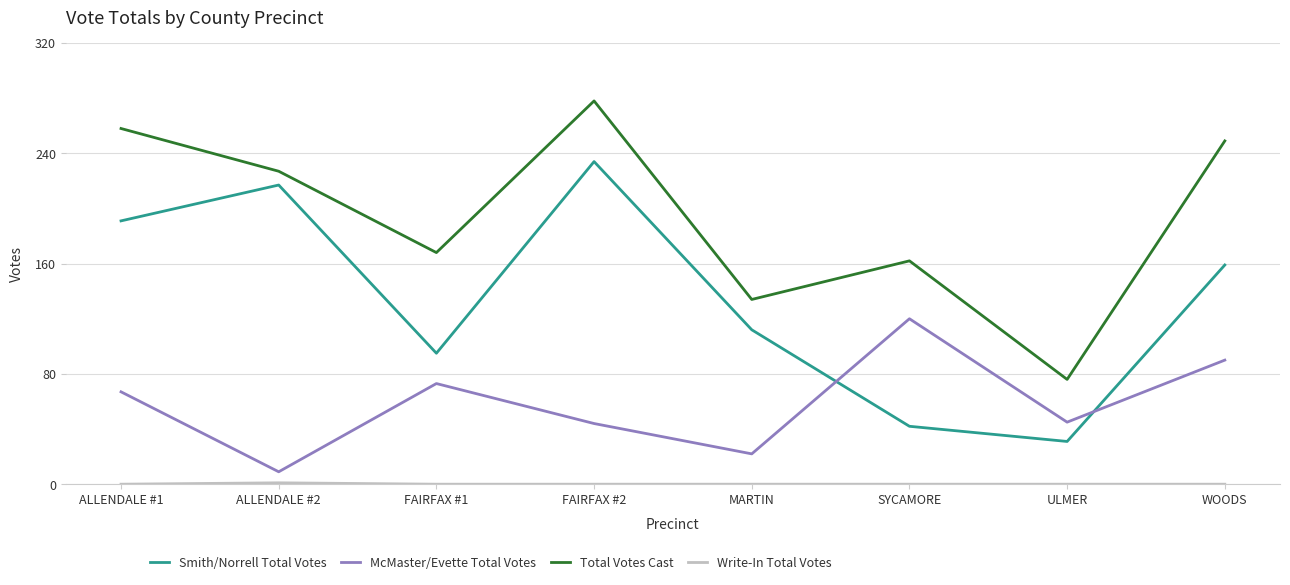

What value does the Smith/Norrell Total Votes series have at FAIRFAX #2, to the nearest 5?

235